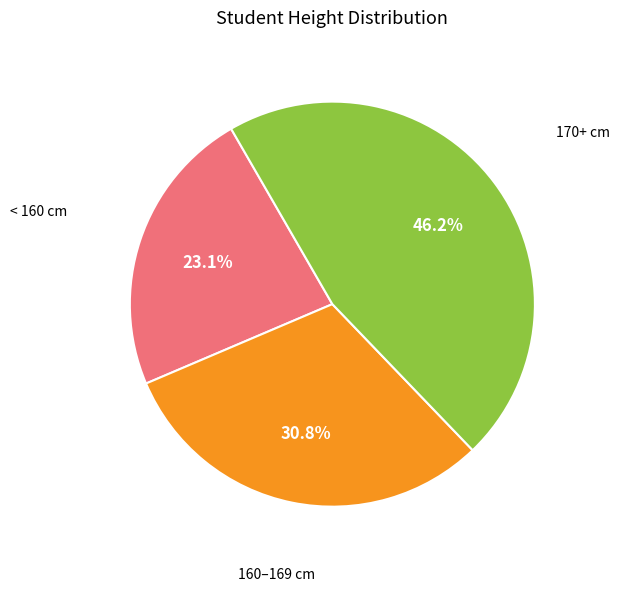

Is there a majority slice in this chart?

No